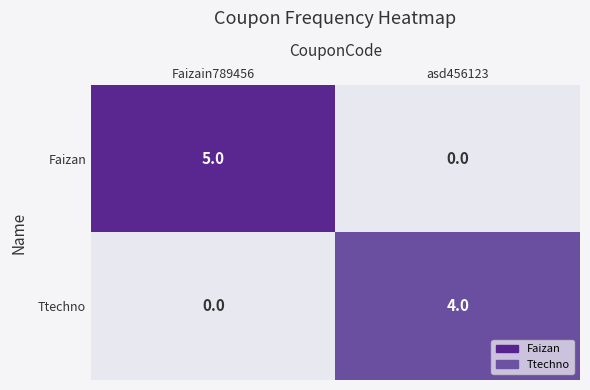

What is the maximum value shown in the chart?

5